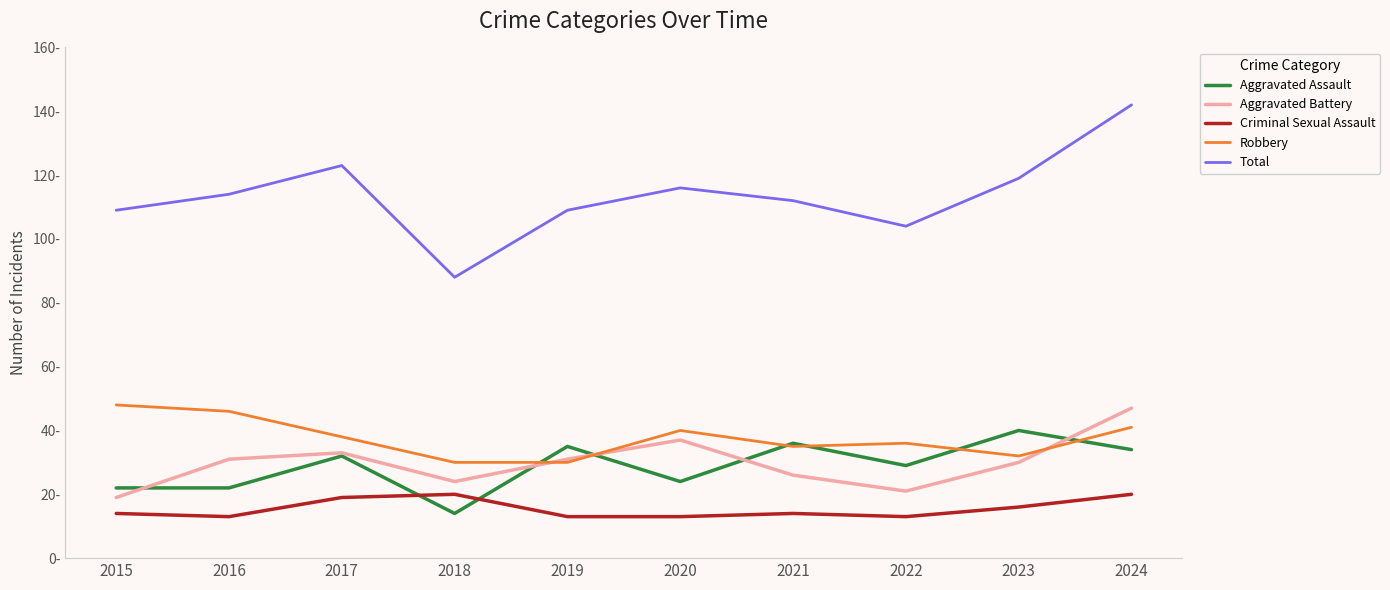

Is the value of Robbery at 2015 greater than the value of Aggravated Assault at 2016?

Yes